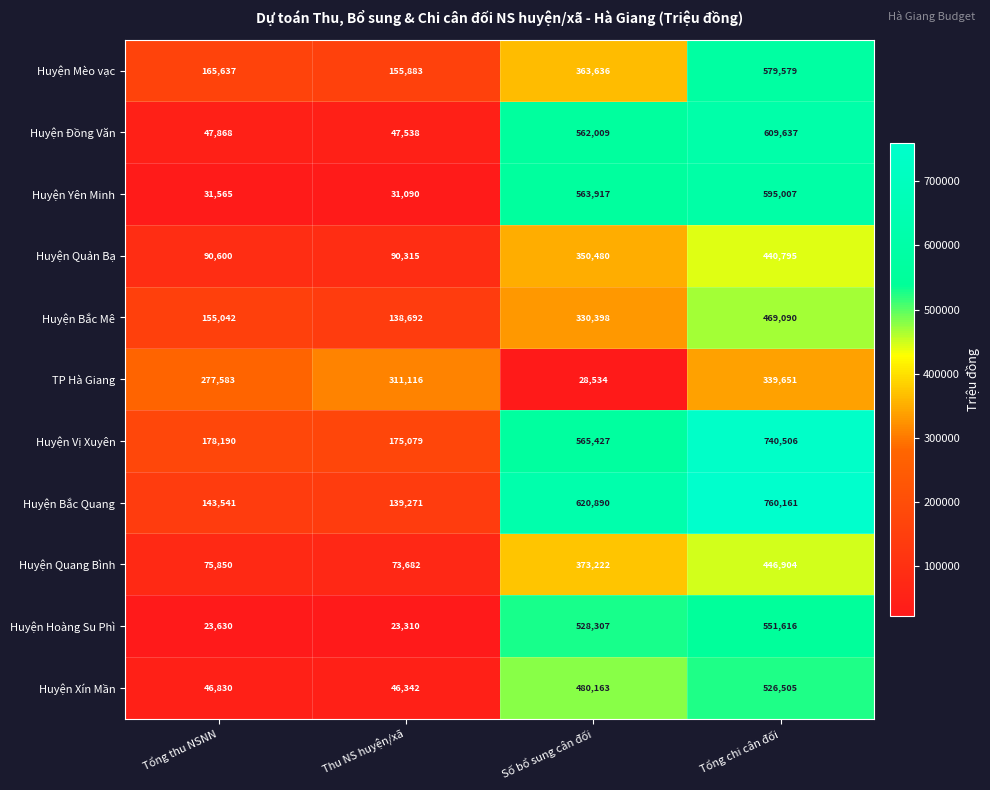

At Tổng thu NSNN, list the series in order from largest to smallest.

TP Hà Giang, Huyện Vị Xuyên, Huyện Mèo vạc, Huyện Bắc Mê, Huyện Bắc Quang, Huyện Quản Bạ, Huyện Quang Bình, Huyện Đồng Văn, Huyện Xín Mần, Huyện Yên Minh, Huyện Hoàng Su Phì